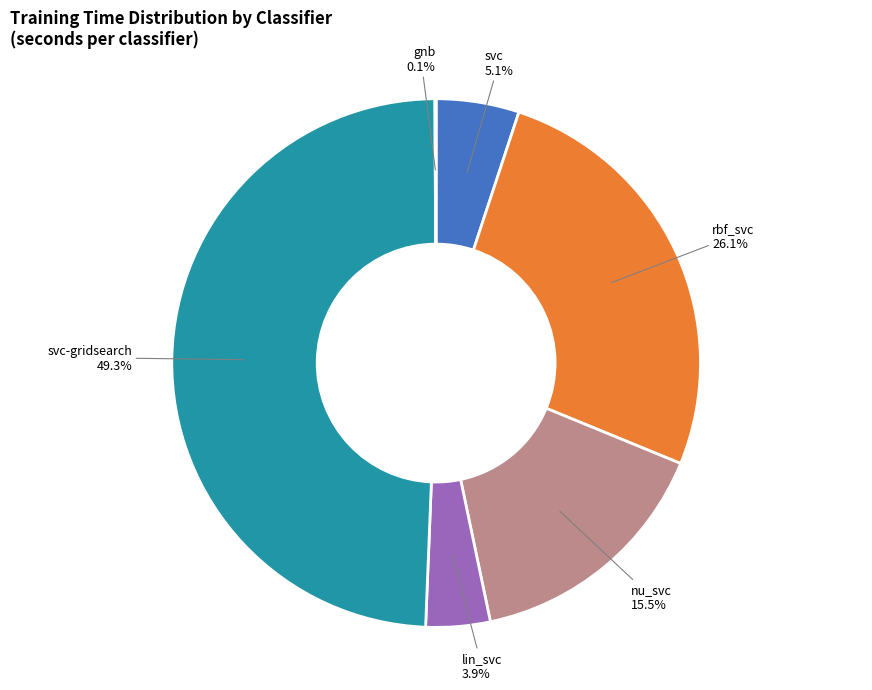

What portion of the pie excludes svc-gridsearch?

50.7%